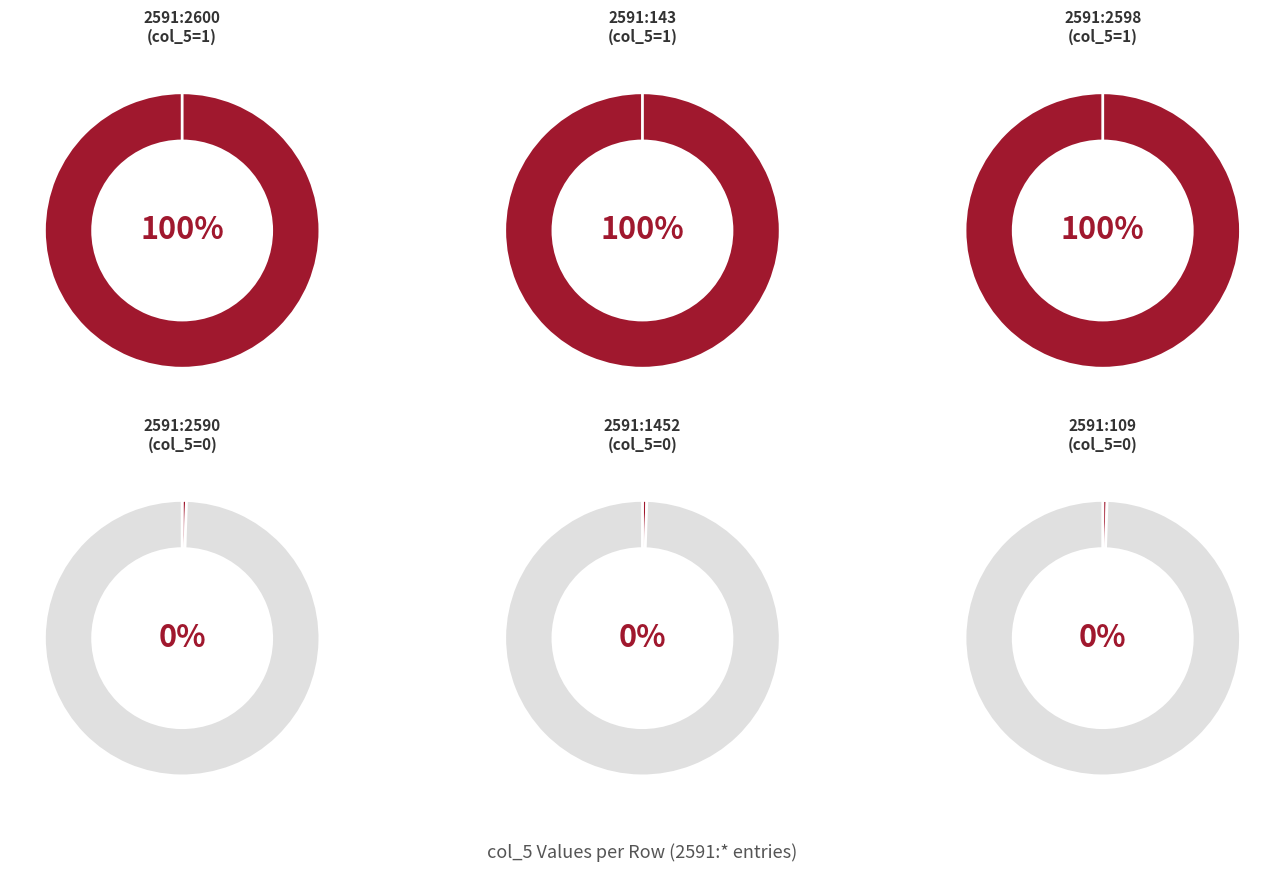

How many segments does this pie chart have?

6